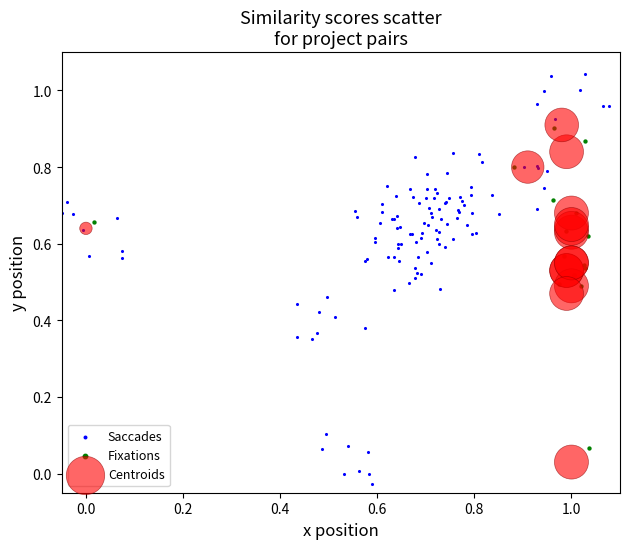

Which series reaches the maximum Y coordinate?

Saccades